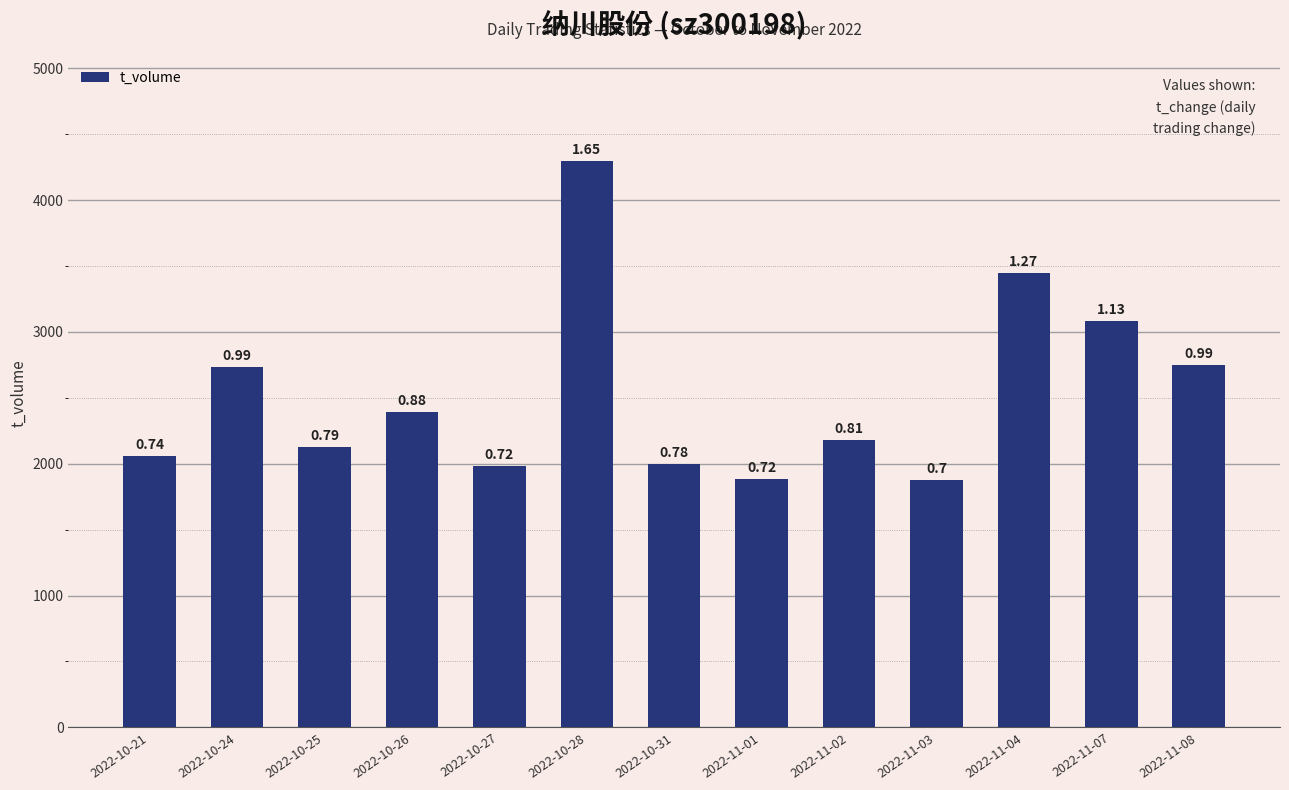

The chart shows a value of 3181 at 2022-11-01. True or false?

False